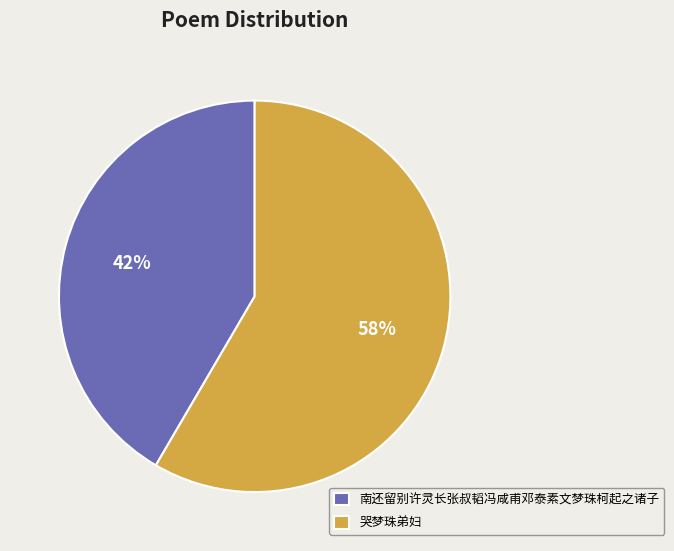

Do 南还留别许灵长张叔韬冯咸甫邓泰素文梦珠柯起之诸子 and 哭梦珠弟妇 together represent more than half of the pie?

Yes